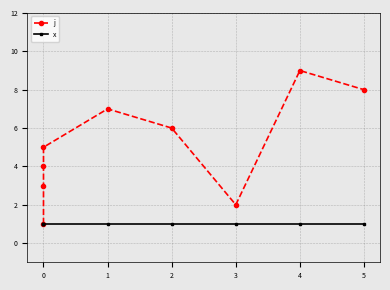

The value of x at 1 is 1. True or false?

True